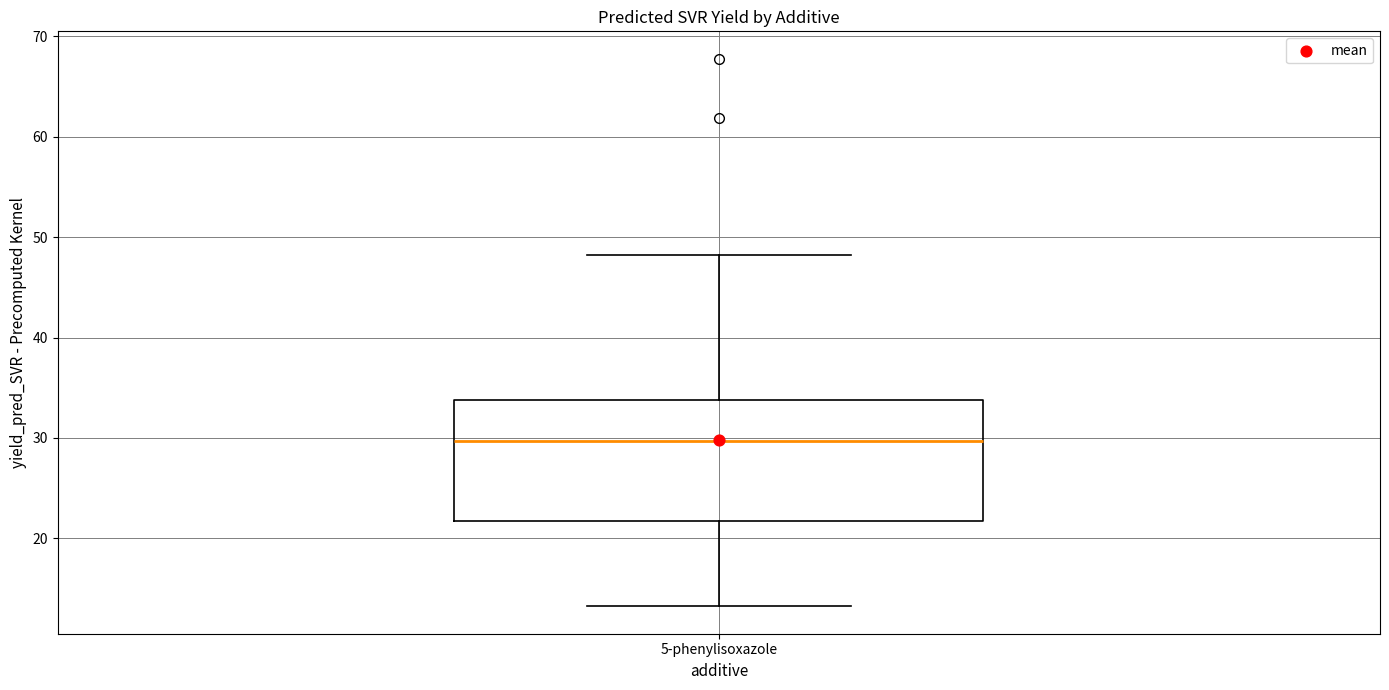

Transcribe this box plot: give where the median line is, the range the box spans, and where the two whiskers end, as read against the y-axis. The values are not printed on the chart, so give them approximately, as read against the axis.

median 30, box 22 to 34, whiskers 13 to 48